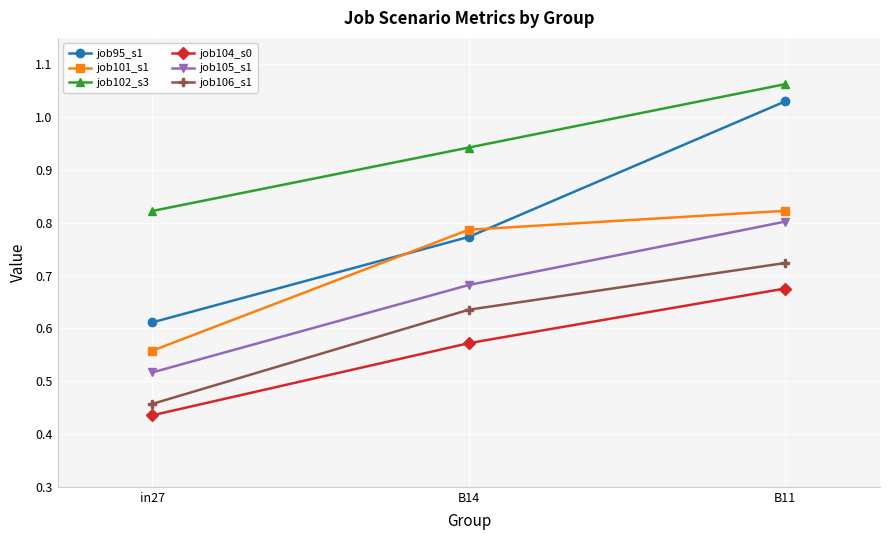

At which label is job106_s1 closest to 0?

in27